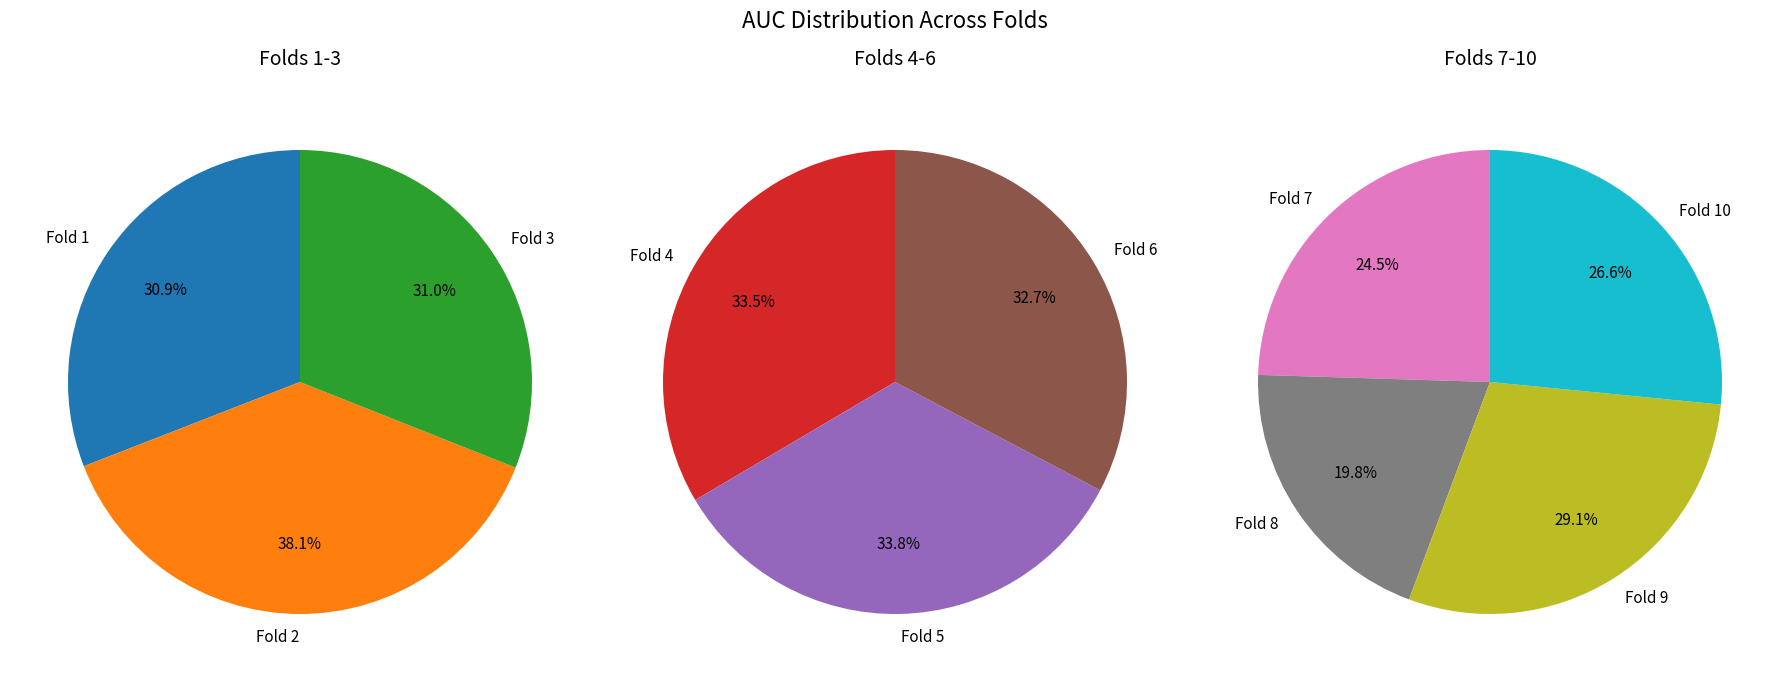

Does Fold 3 account for over 50% of the chart?

No